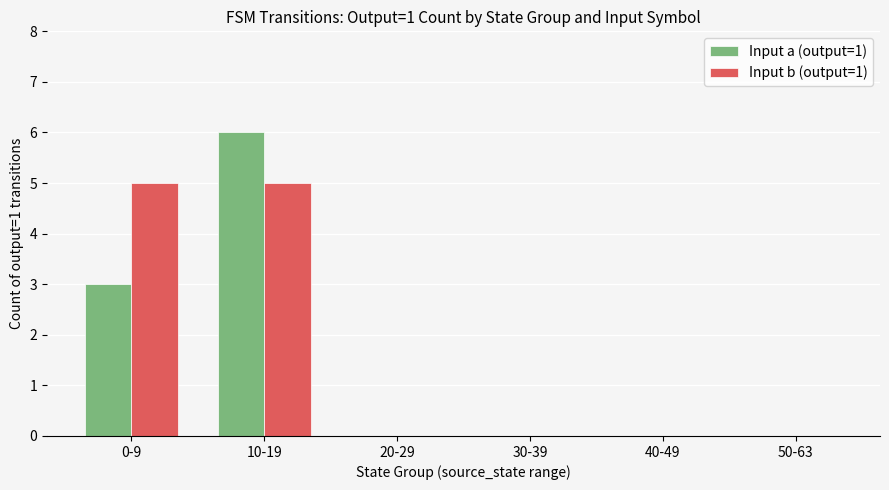

Which category has the highest value across all series?

10-19